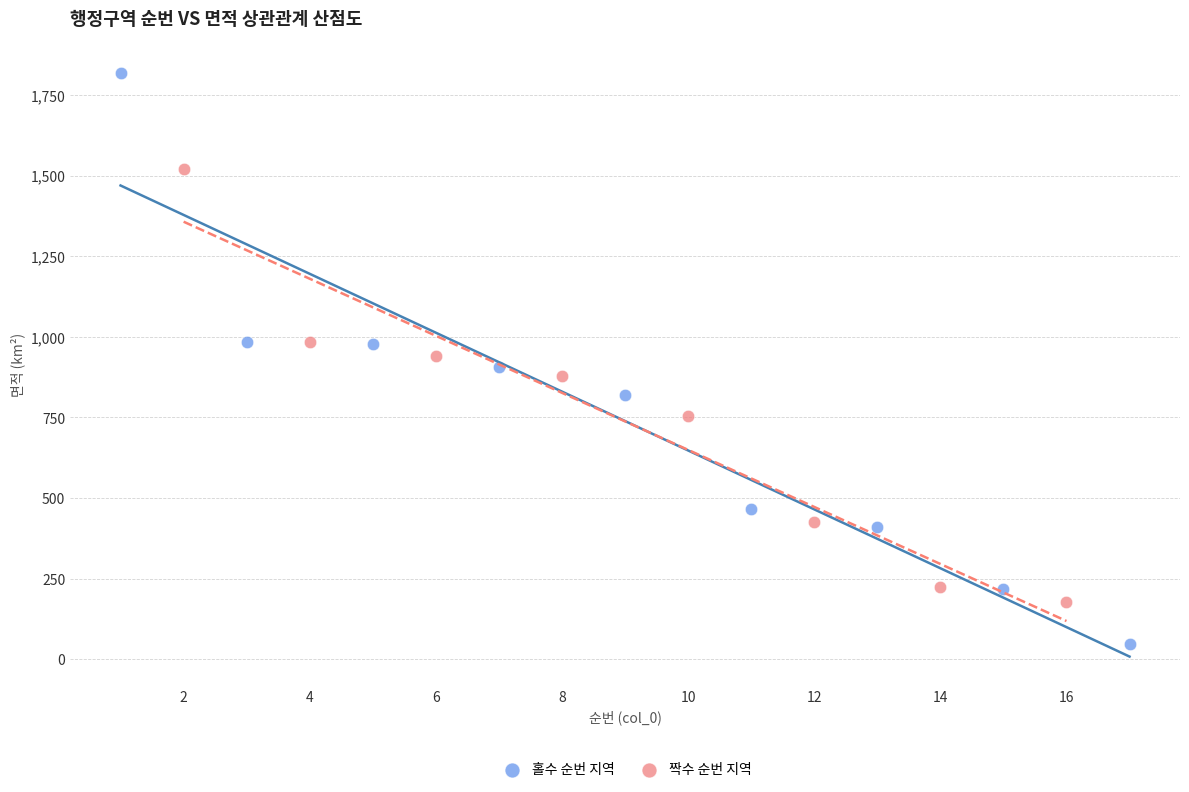

Which series reaches the maximum Y coordinate?

홀수 순번 지역